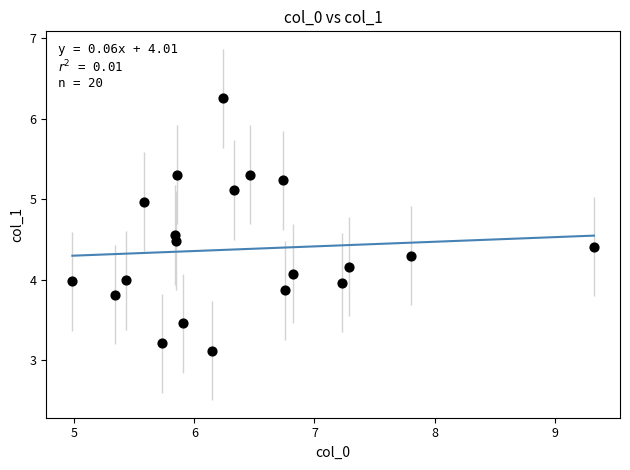

What is the range of X values (max minus min)?

4.3